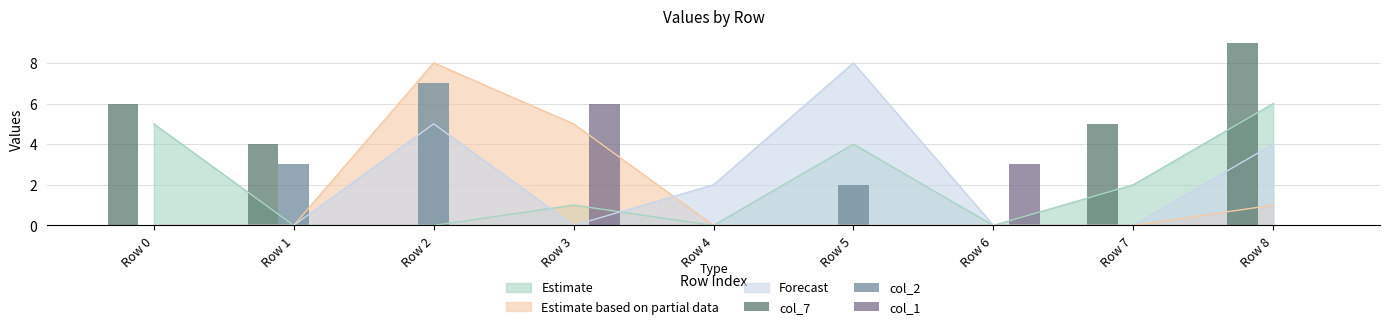

Reading right to left, transcribe all the data shown in this chart.

col_7: 9	5	0	0	0	0	0	4	6
col_2: 0	0	0	2	0	0	7	3	0
col_1: 0	0	3	0	0	6	0	0	0